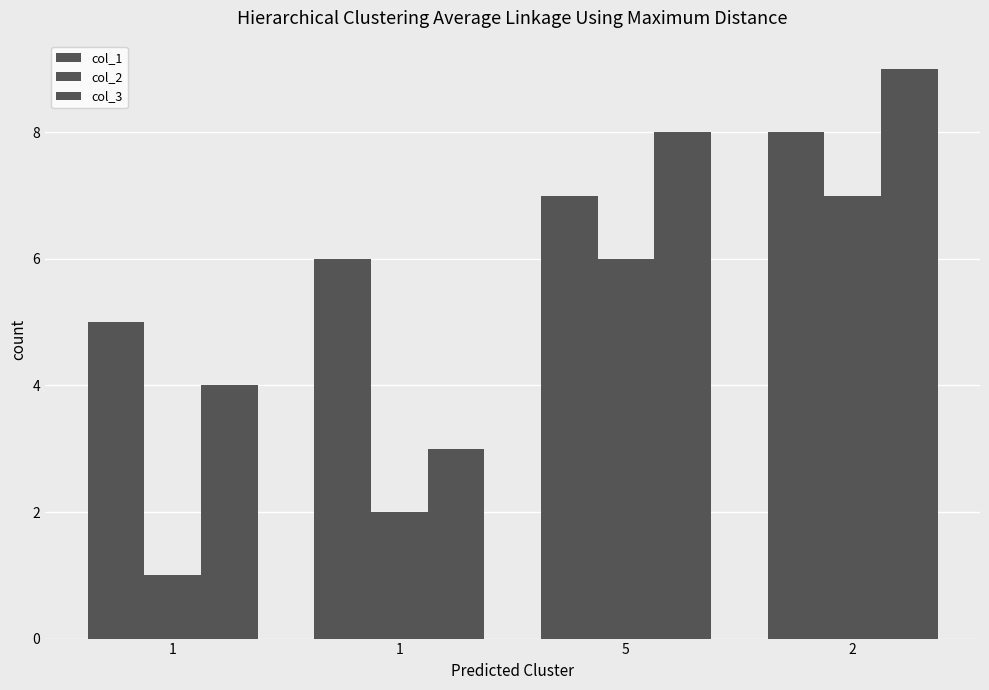

How many bars are there in total?

12